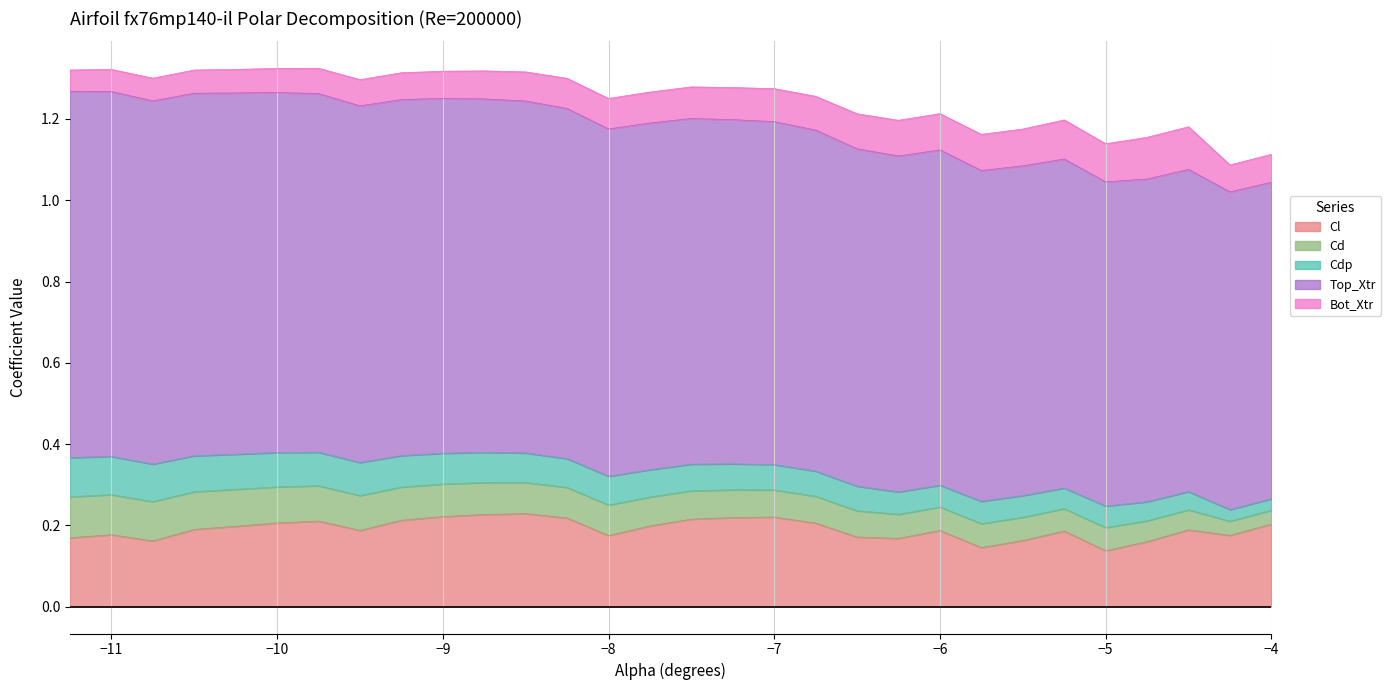

What position from the left is -7.0?

18